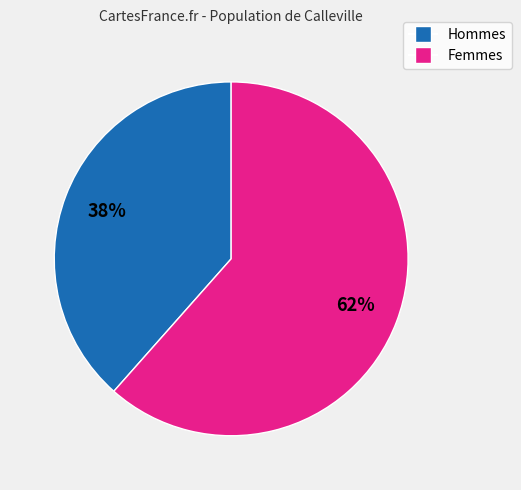

To the nearest percent, what is the average slice percentage?

50%